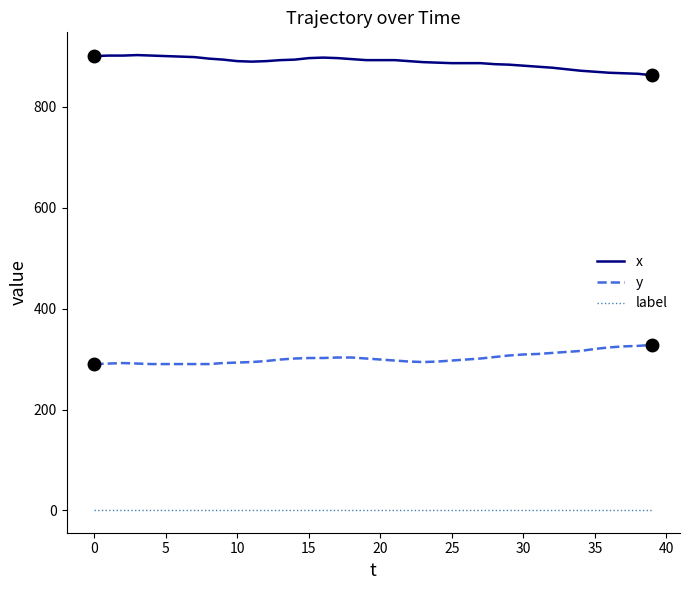

True or false: y and label intersect in this chart.

False